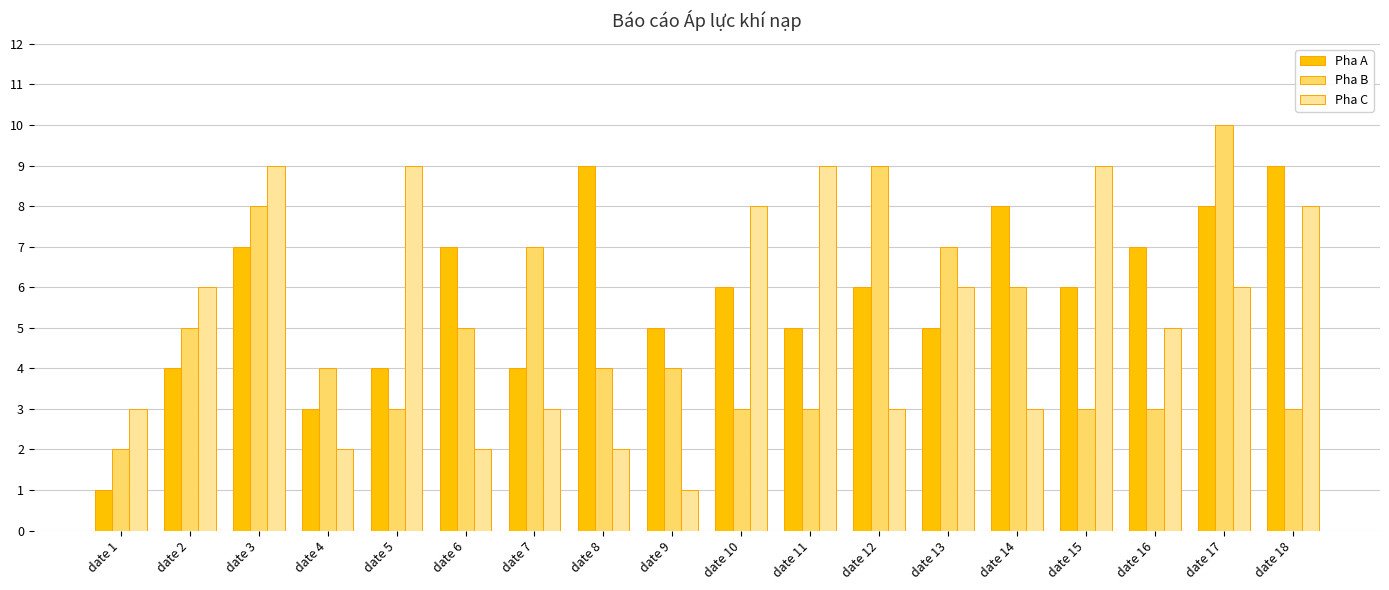

Which category has the highest value across all series?

date 17